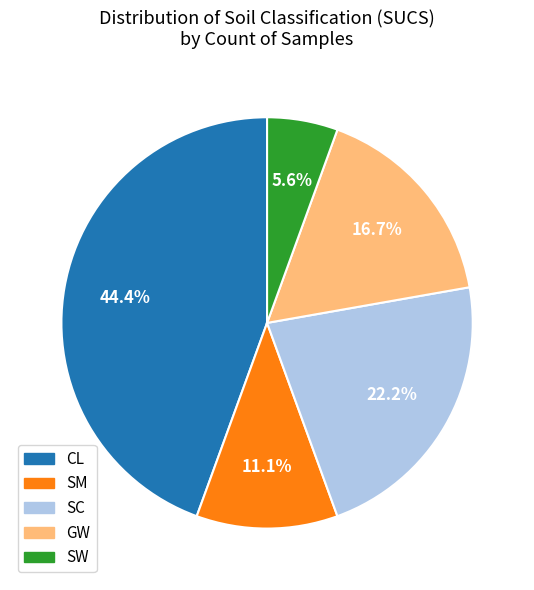

The GW slice represents 17% of the pie. True or false?

True